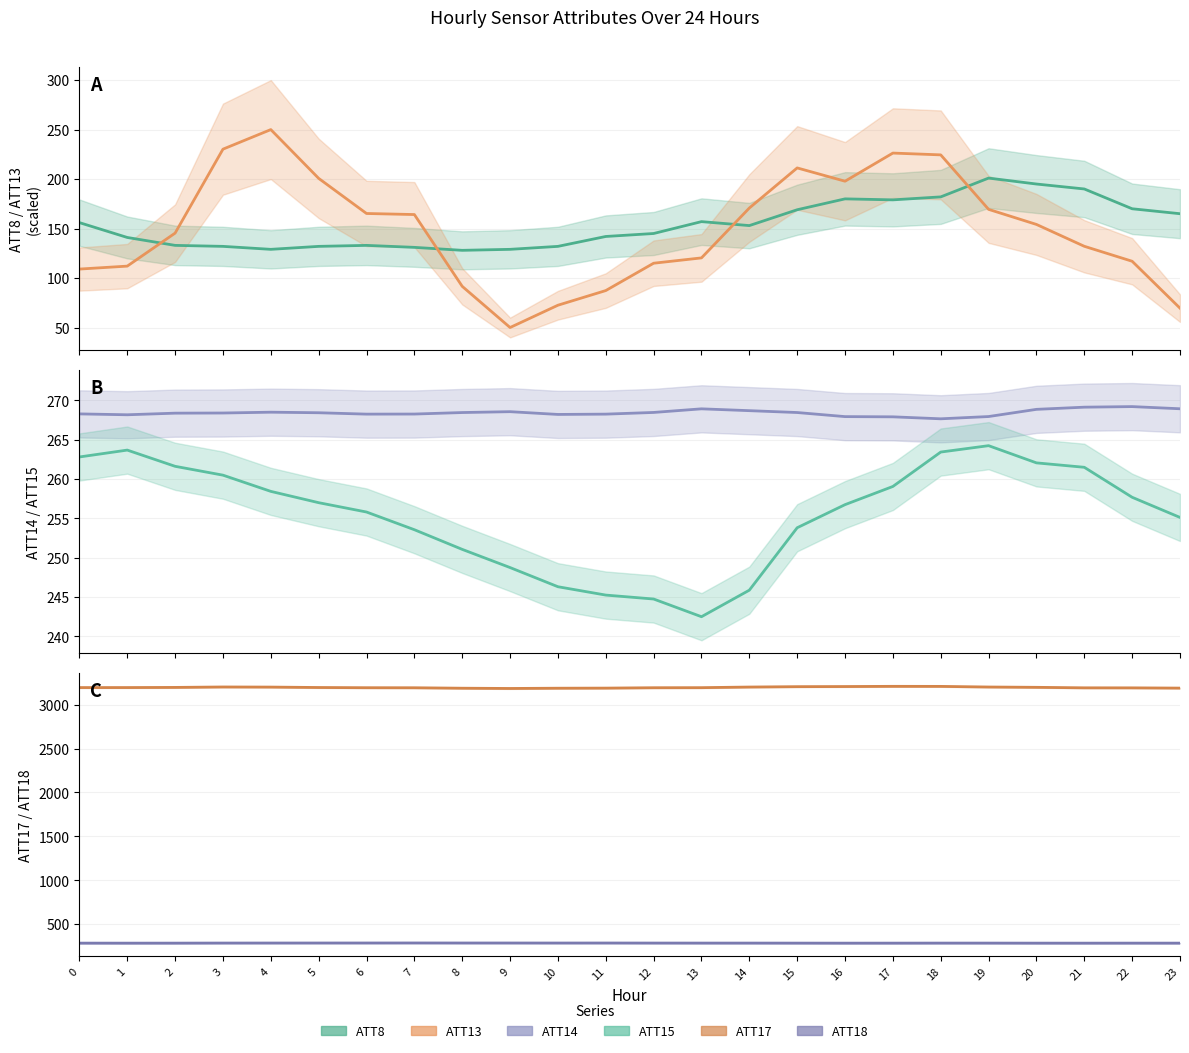

Which series has the largest total across all categories?

ATT17